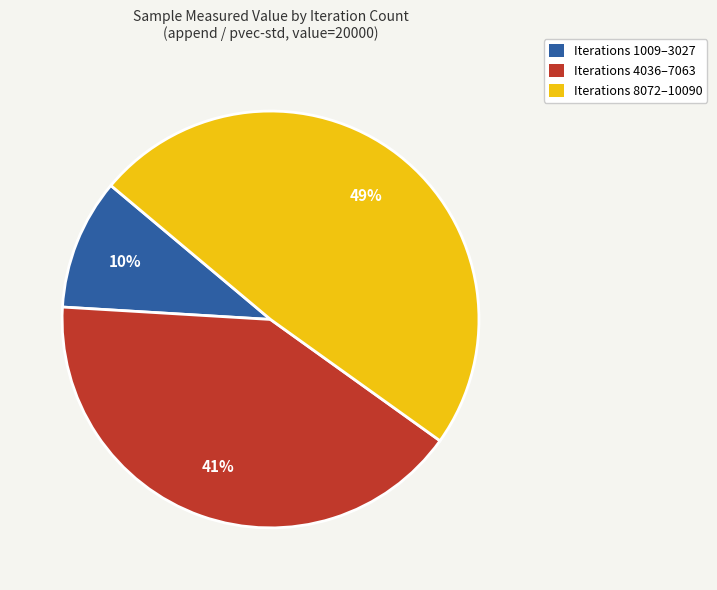

How many segments does this pie chart have?

3